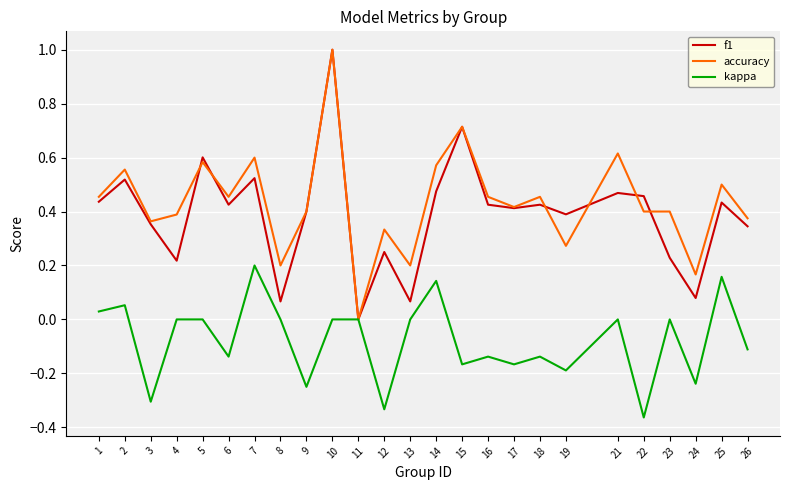

What is the difference between the highest and lowest values at 22?

0.8